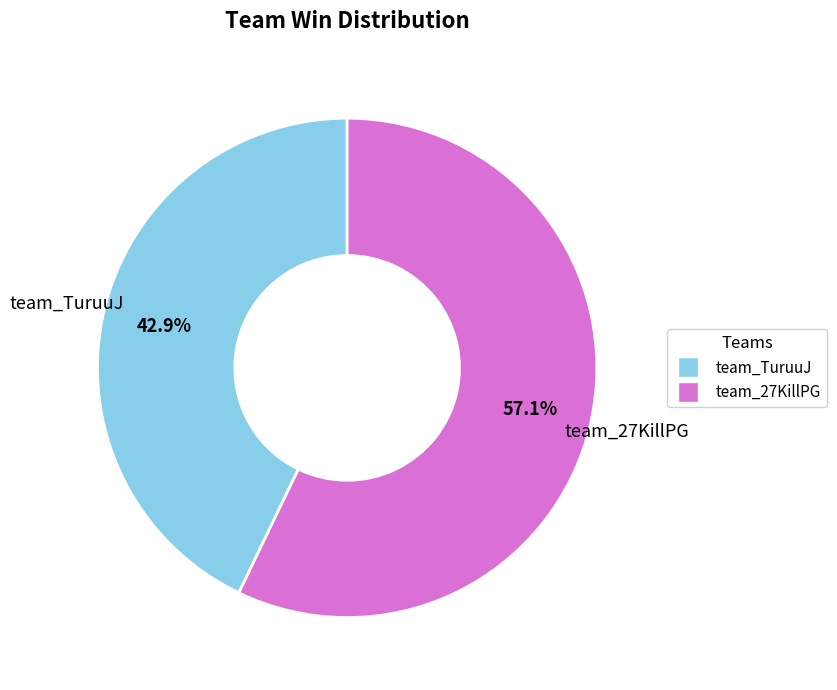

How many segments does this pie chart have?

2